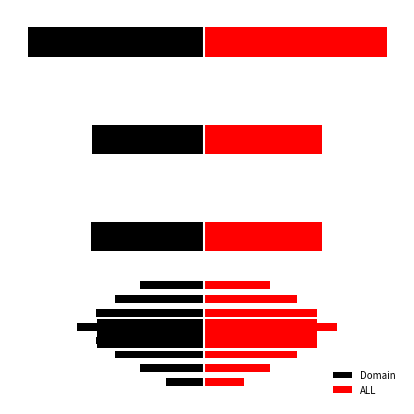

Where is Domain nearest to the value -61?

1.0